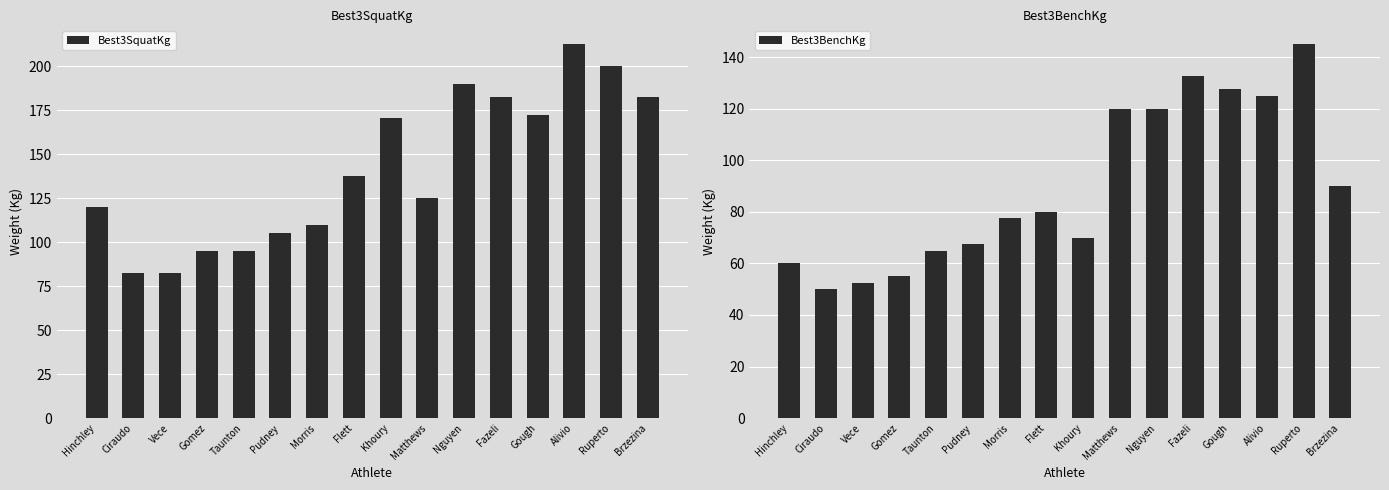

What is the maximum value for Best3BenchKg?

145.0